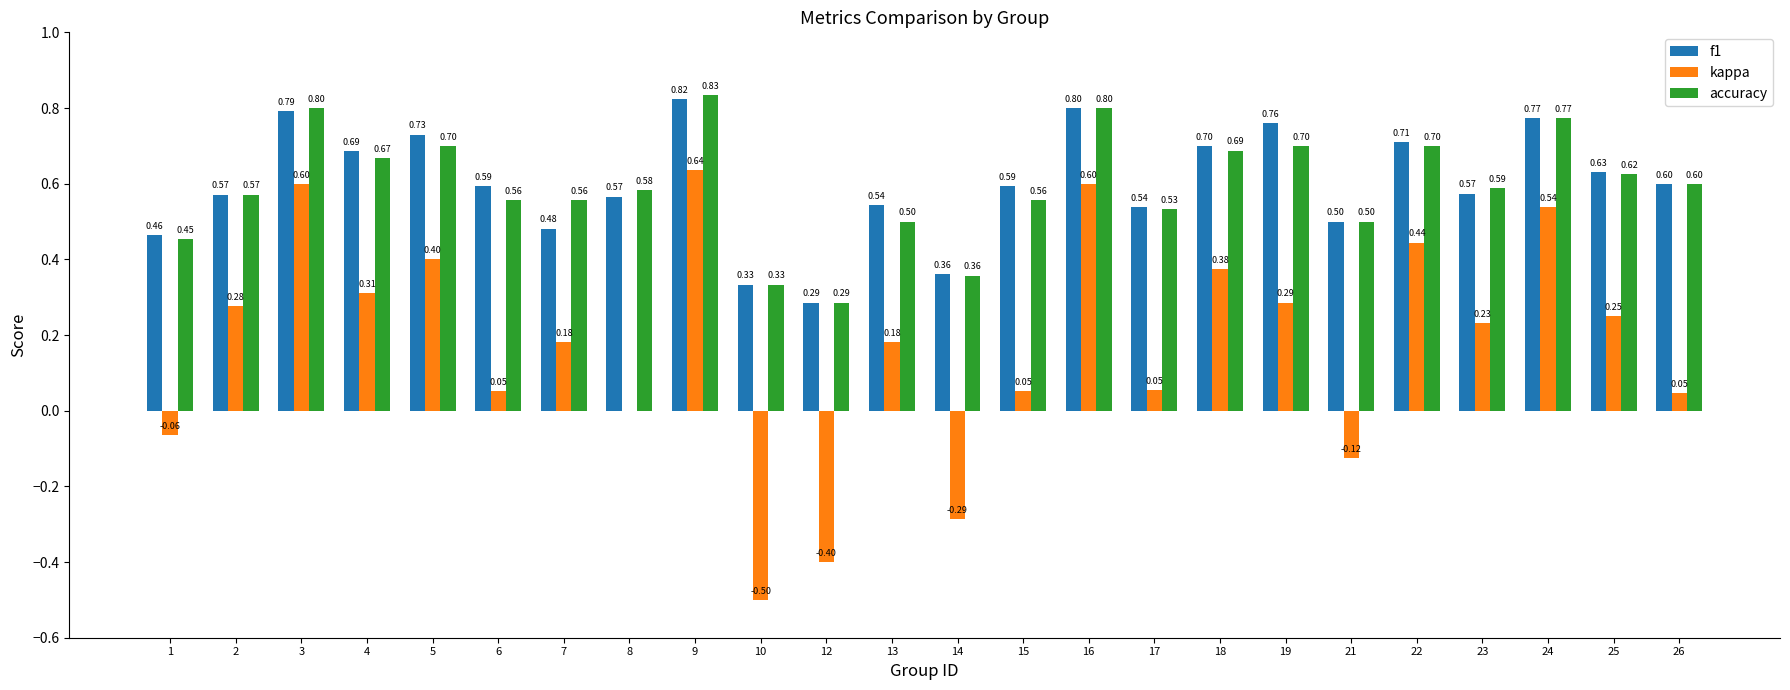

What is the total value across all series at 2?

1.4